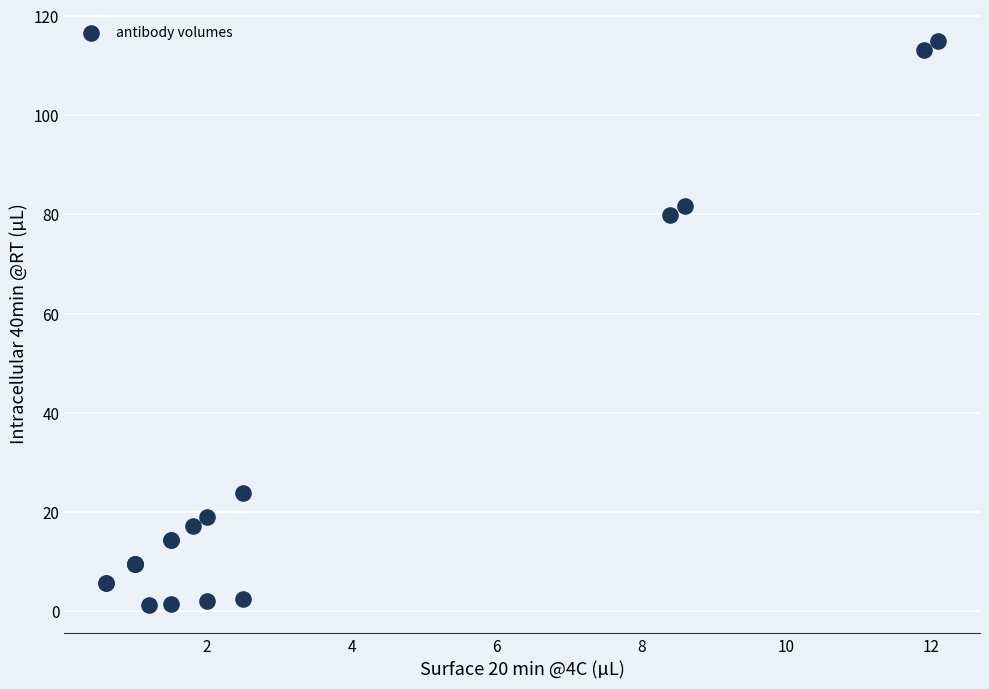

What Y value in the scatter plot is closest to 58?

79.8